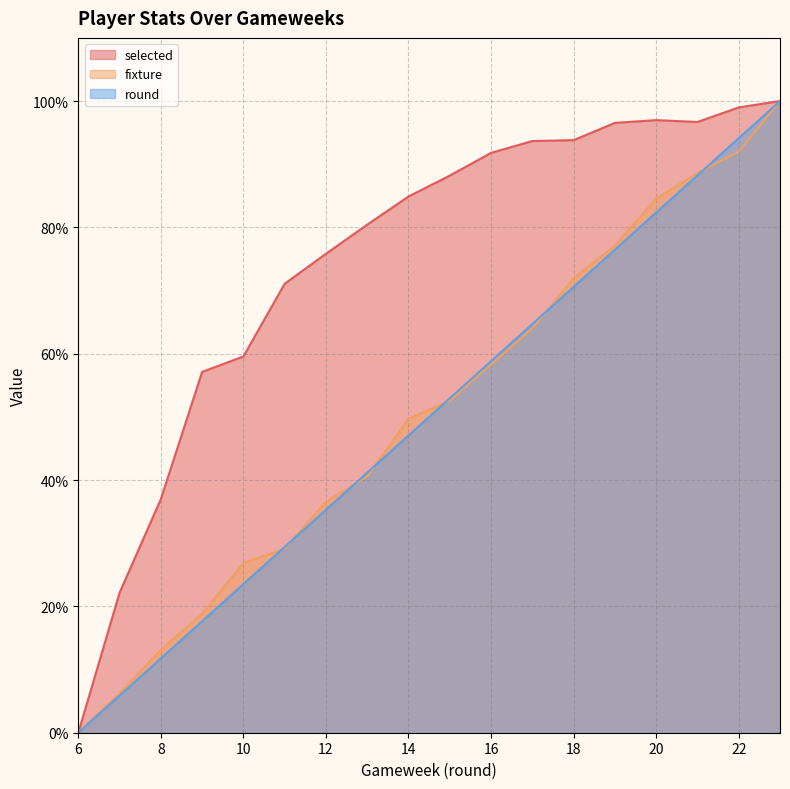

Which category has the highest value in the round series?

23